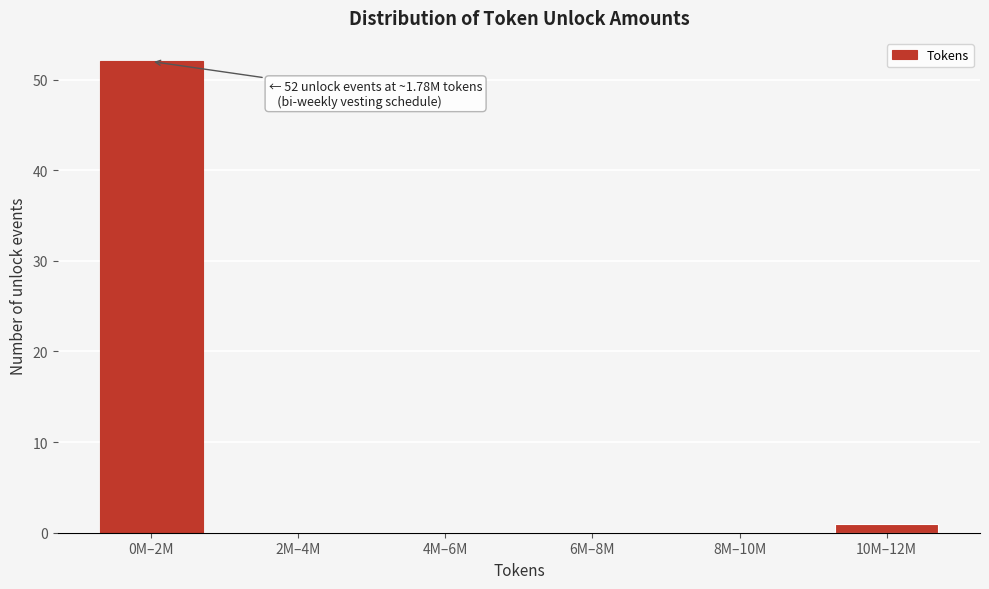

Reading right to left, transcribe all the data shown in this chart.

10M–12M=1	8M–10M=0	6M–8M=0	4M–6M=0	2M–4M=0	0M–2M=52